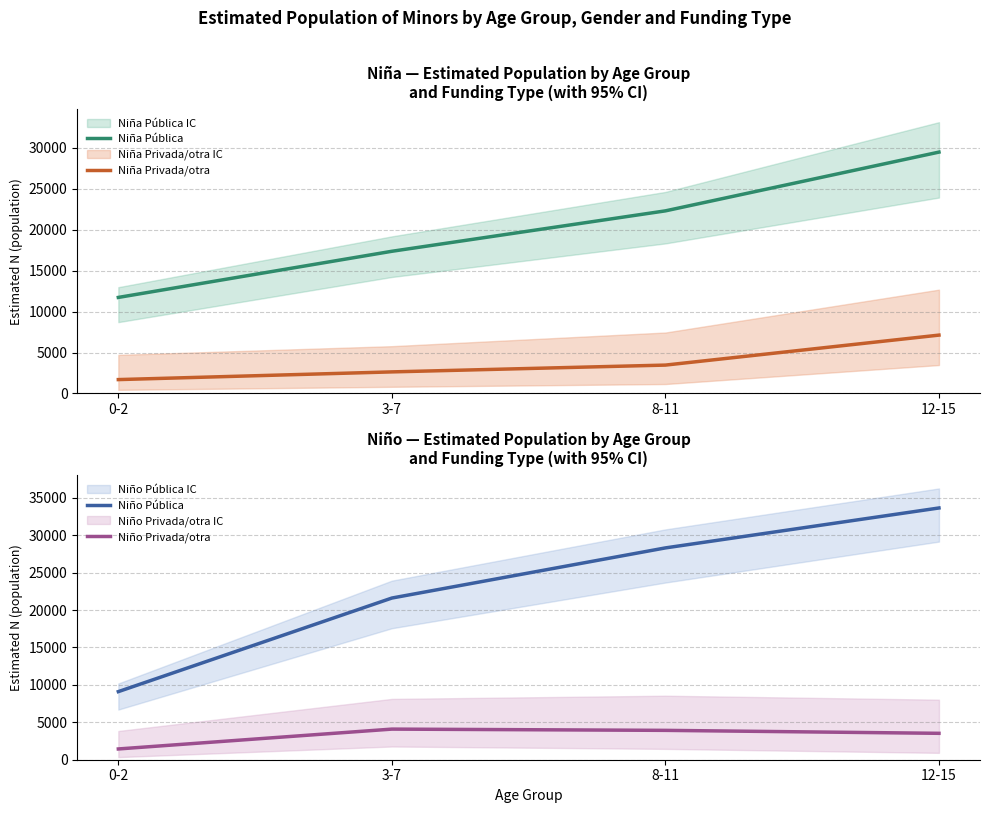

Is it true that Niño Pública equals 1906 at 0-2?

False